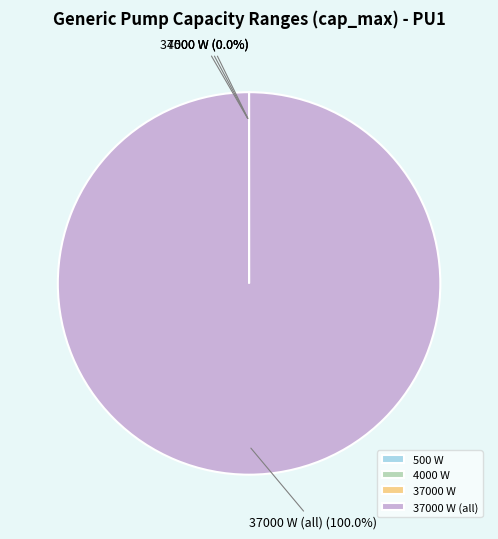

Does any single category account for the majority?

Yes